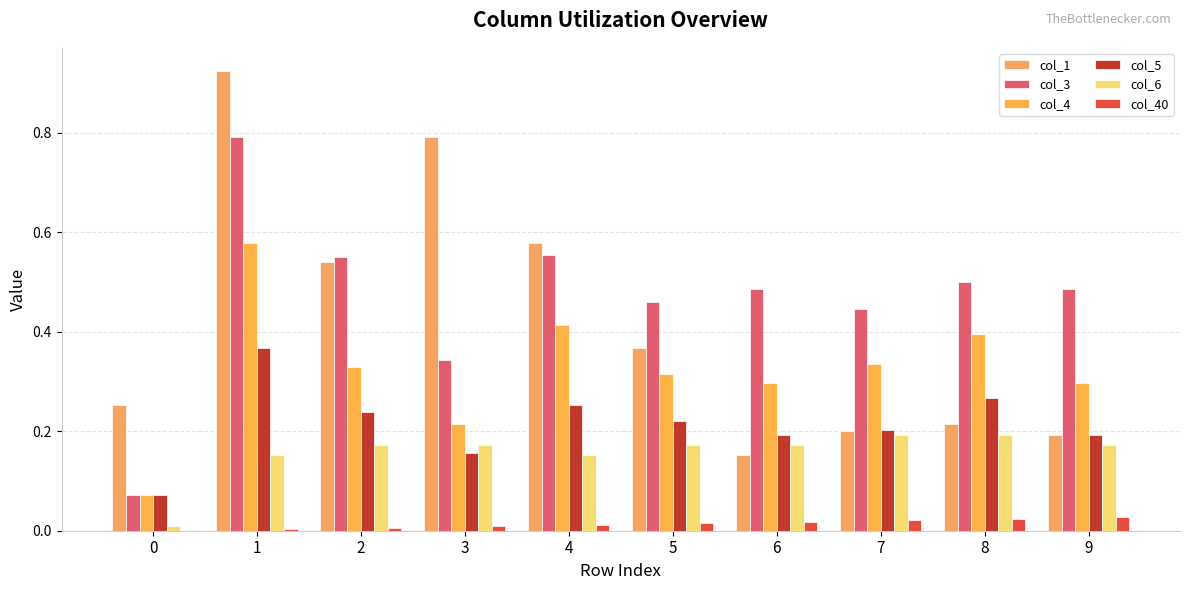

Rank the series at 1 from highest to lowest value.

col_1, col_3, col_4, col_5, col_6, col_40